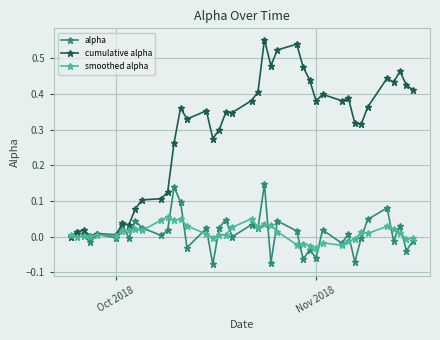

How many categories are shown in the chart?

40